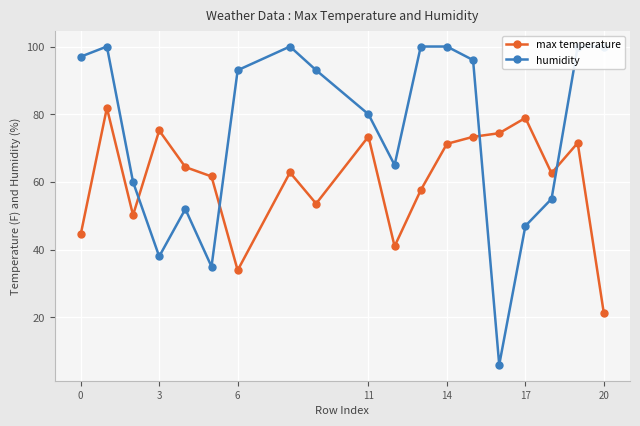

Which series has the widest spread of values?

humidity